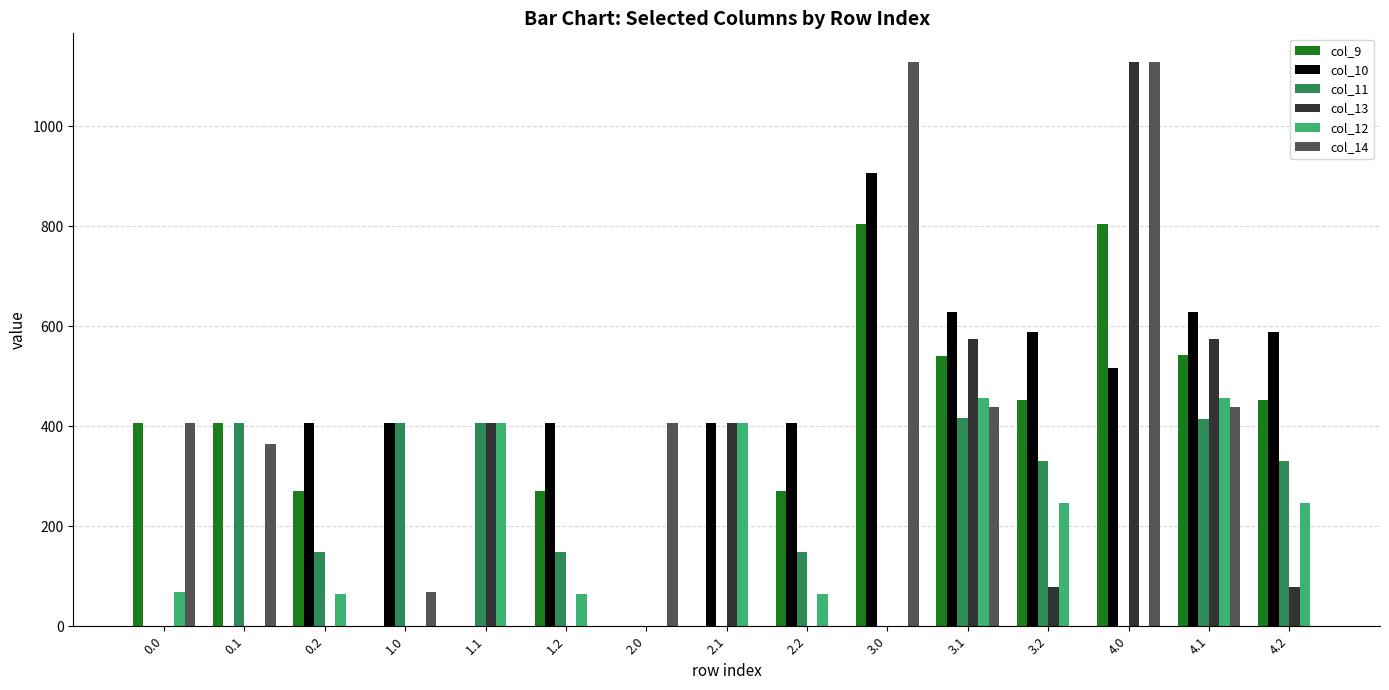

The value of col_13 at 0.1 is 0.0. True or false?

True